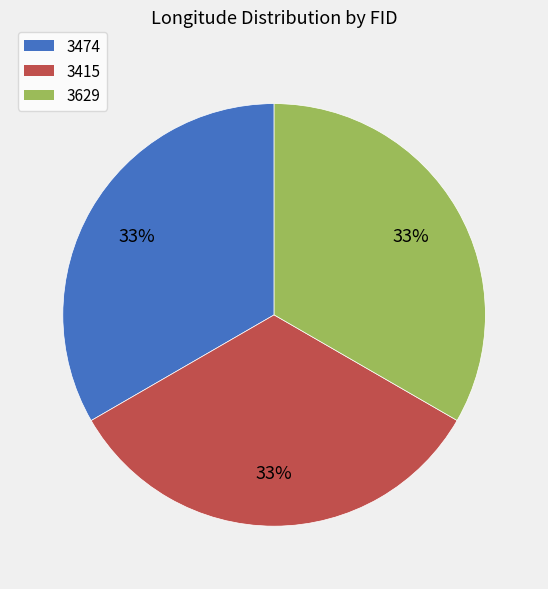

Does 3415 account for over 50% of the chart?

No